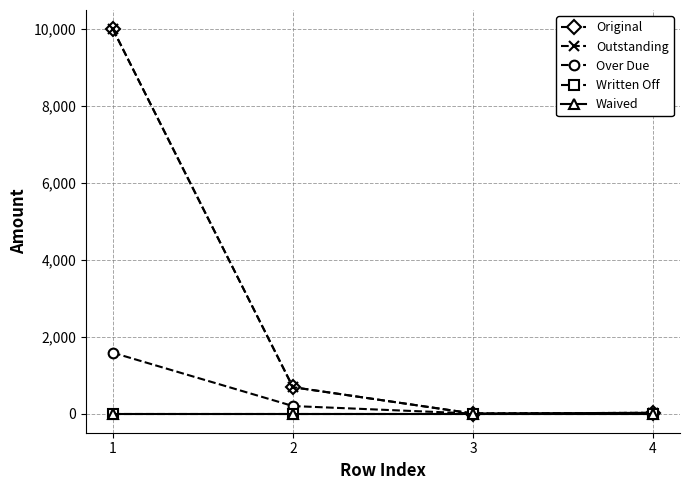

The Outstanding series shows 253.6 at 2. True or false?

False